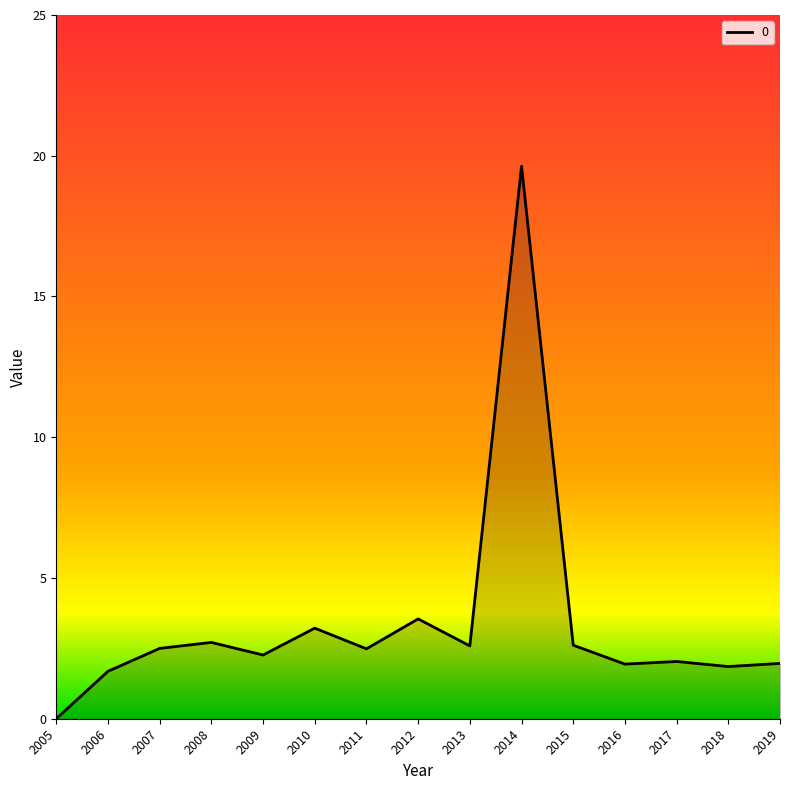

Which category has the highest value across all series?

2014